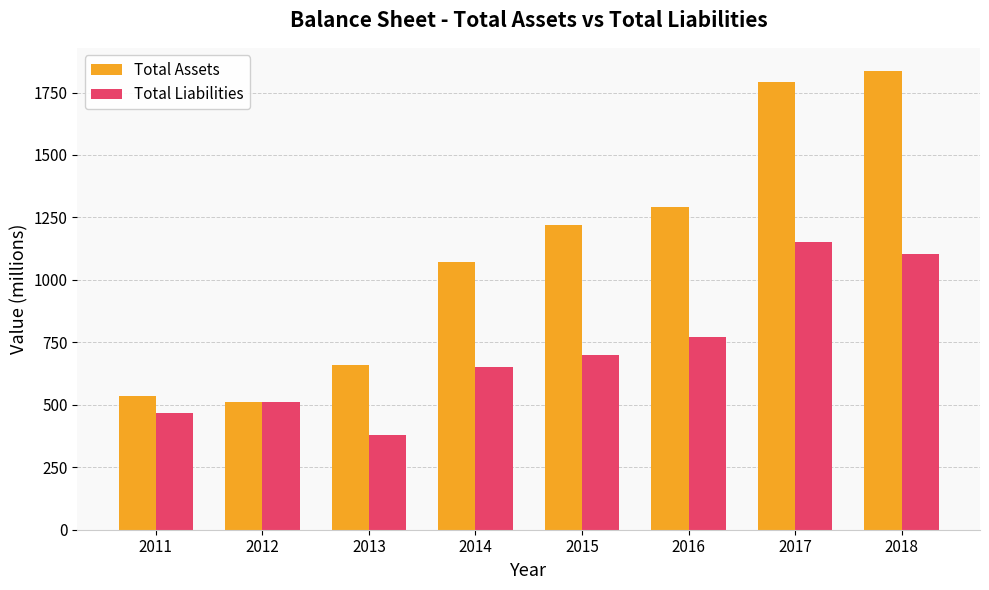

What is the lowest value of the Total Liabilities series?

378